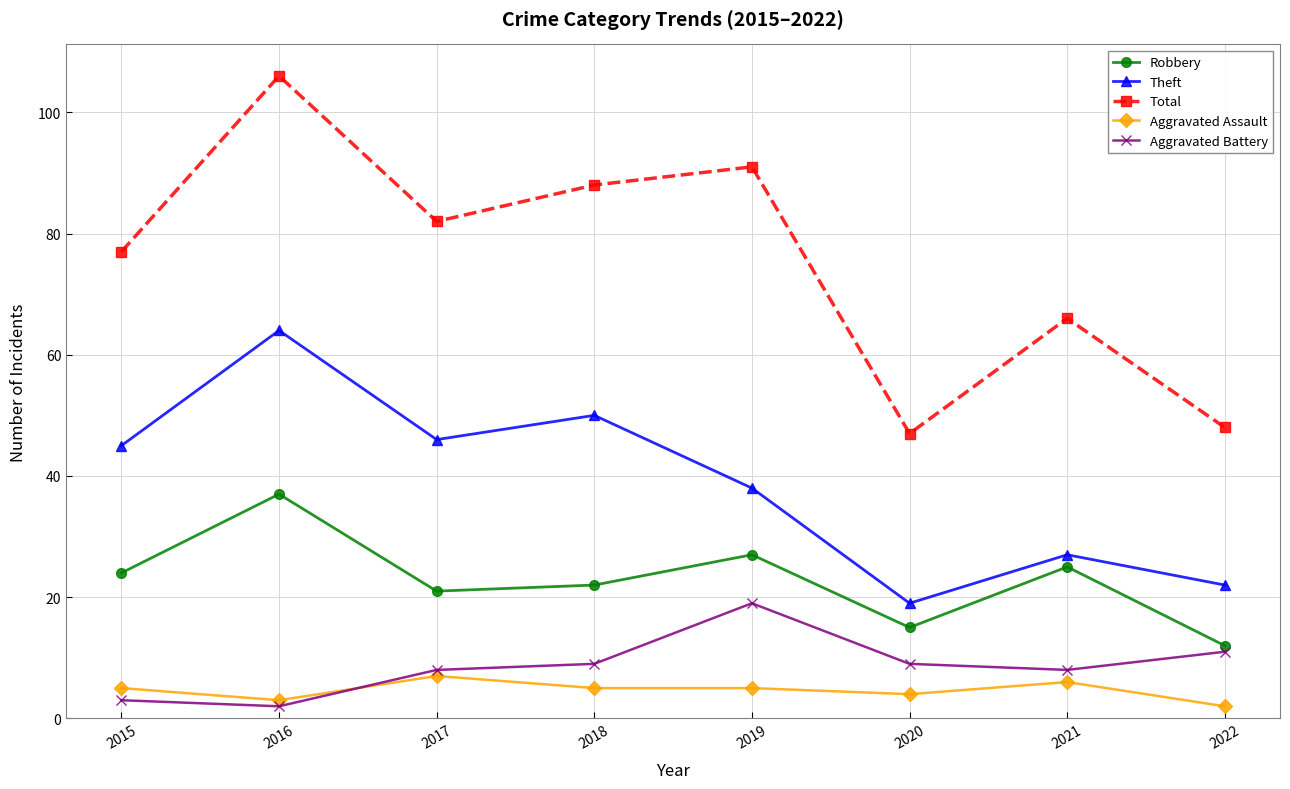

How many lines are shown in the chart?

5